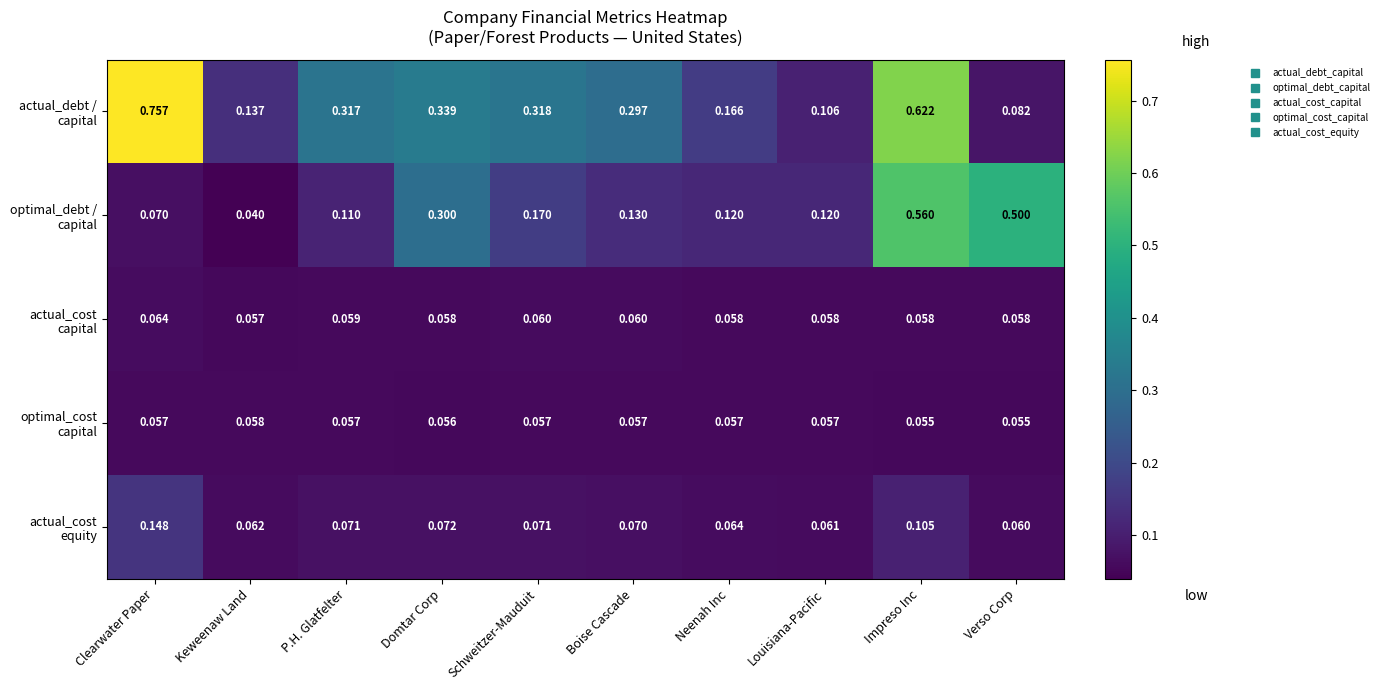

At which category is the sum across all series the highest?

Impreso Inc